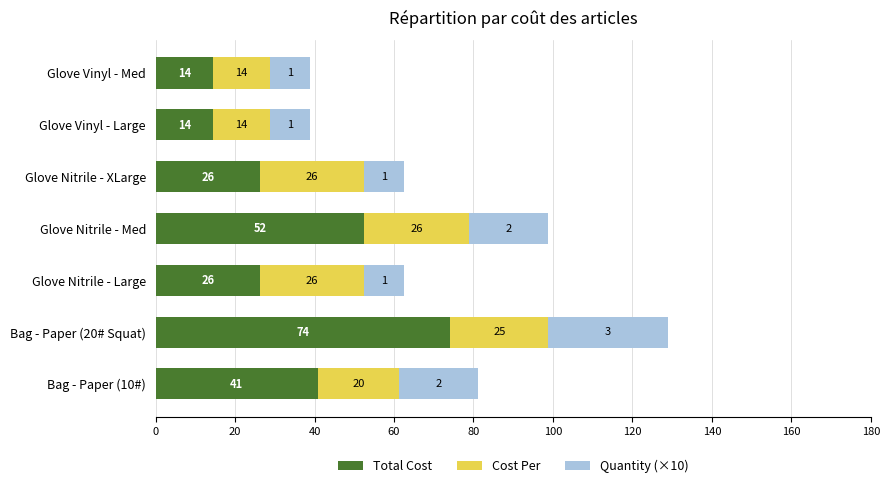

Which series has the widest spread of values?

Total Cost